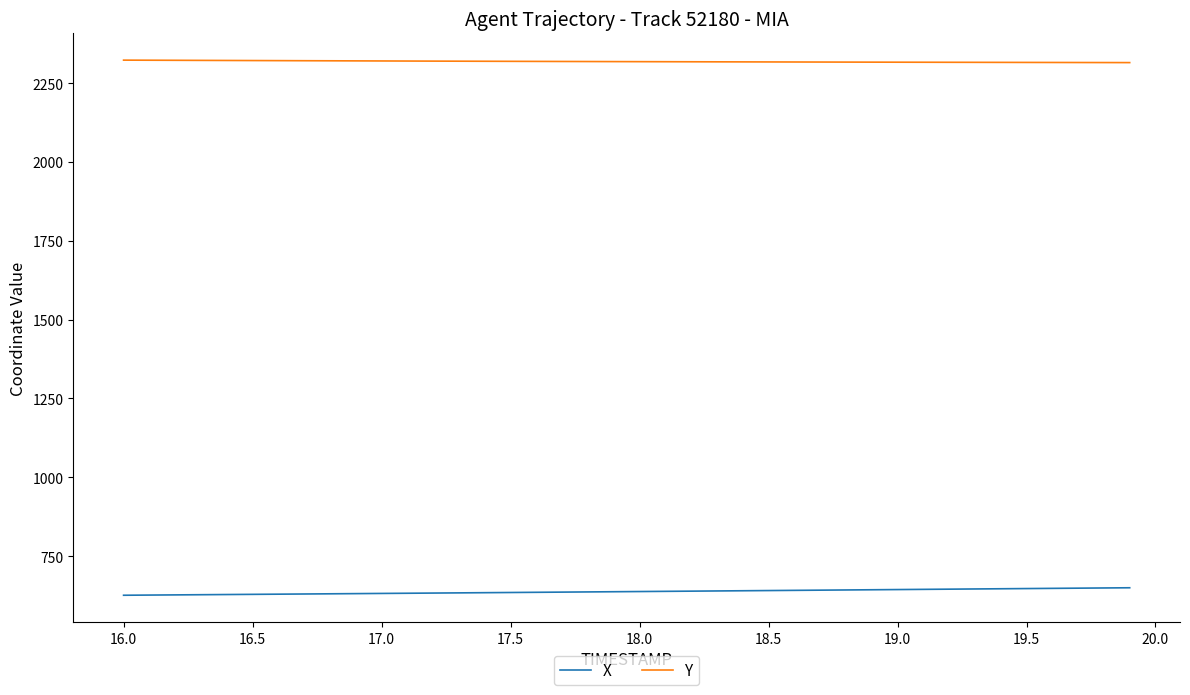

At how many categories does at least one series exceed 2252?

40